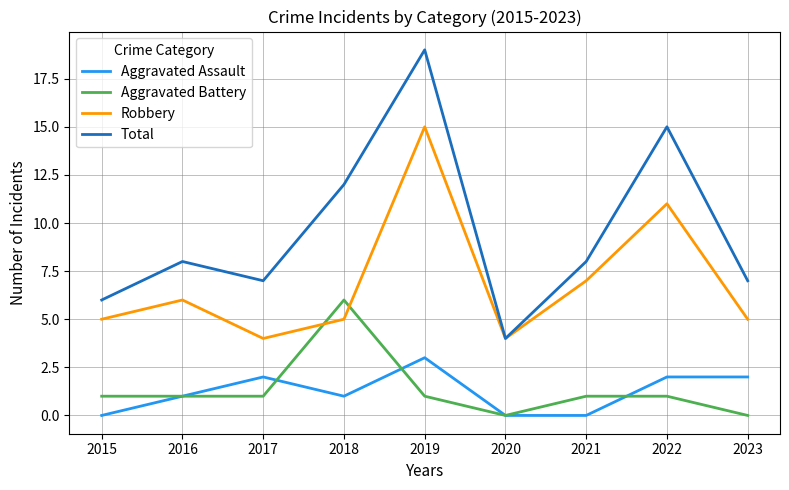

What is the total value across all series at 2018?

24